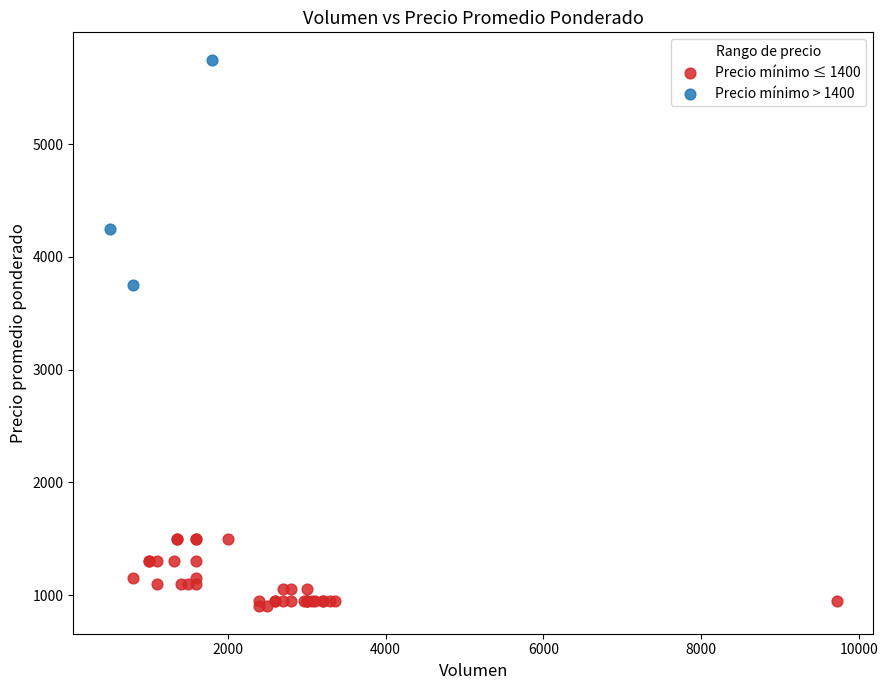

Which series has the widest spread of Y values?

Precio mínimo > 1400